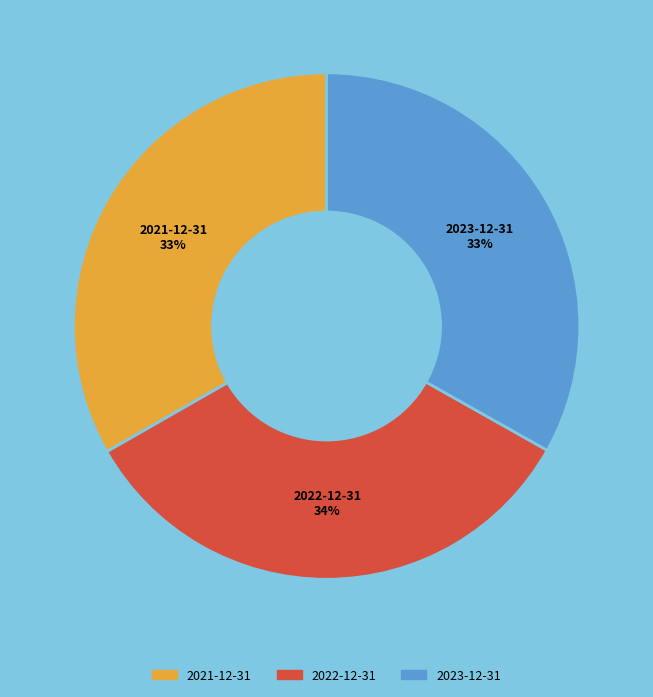

How many slices are in this pie chart?

3